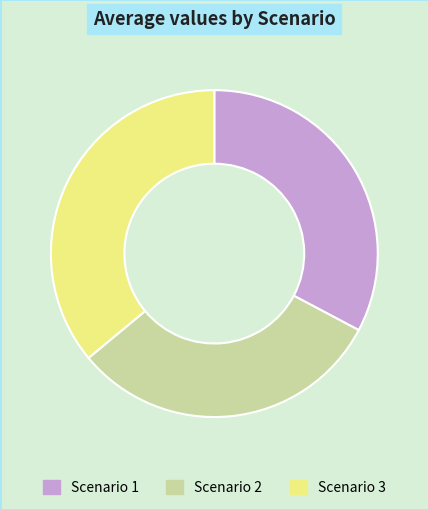

Is the sum of Scenario 1 and Scenario 2 greater than half?

Yes